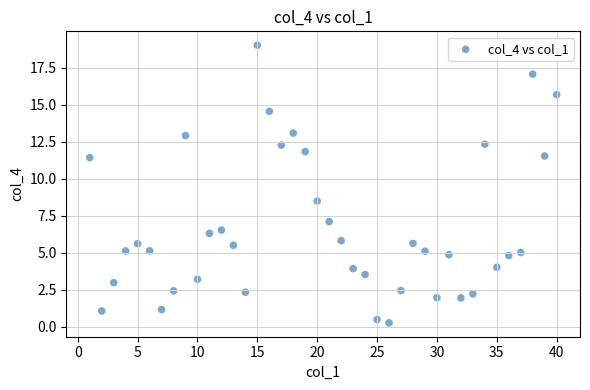

What is the range of X values (max minus min)?

39.0